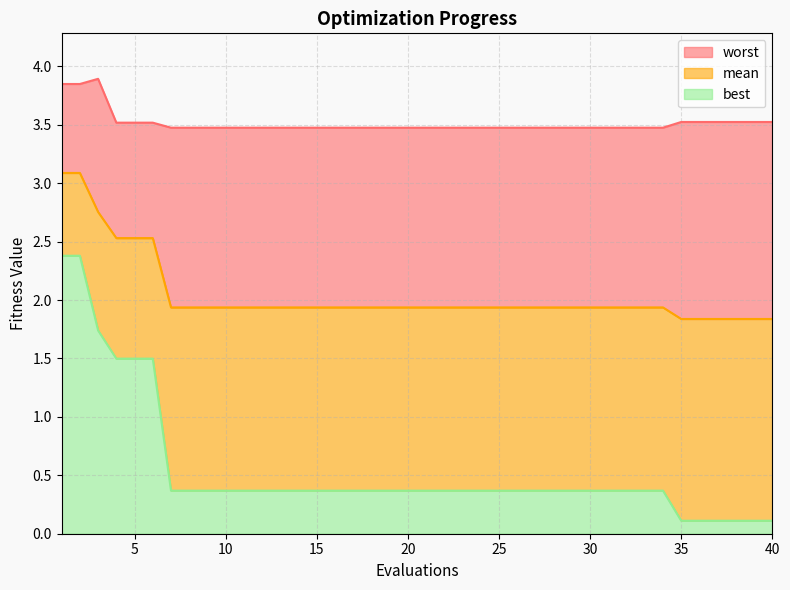

True or false: mean and best intersect in this chart.

False